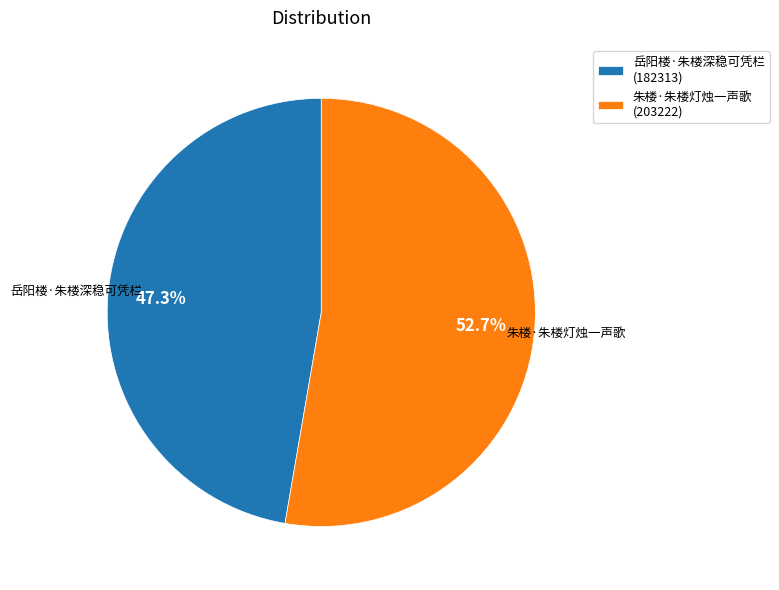

What is the largest slice in the pie chart?

朱楼·朱楼灯烛一声歌